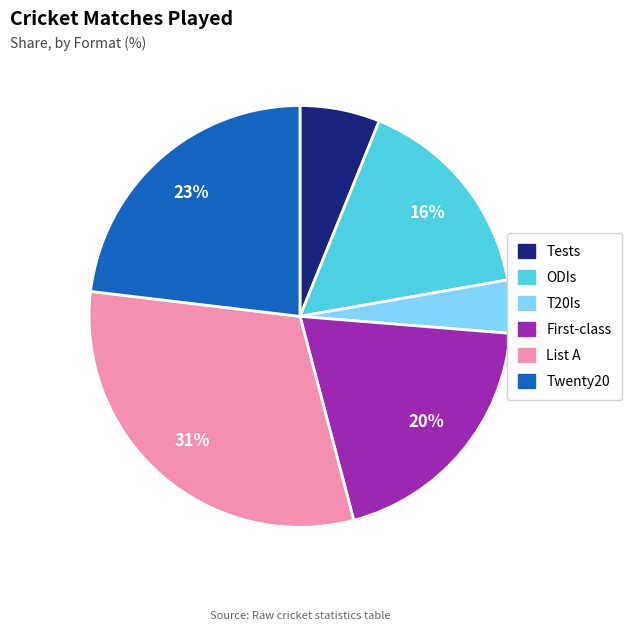

Approximately how many times larger is the value at List A compared to ODIs?

1.9